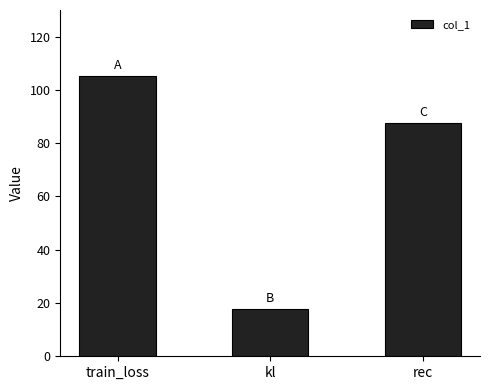

How many series are shown in this chart?

1